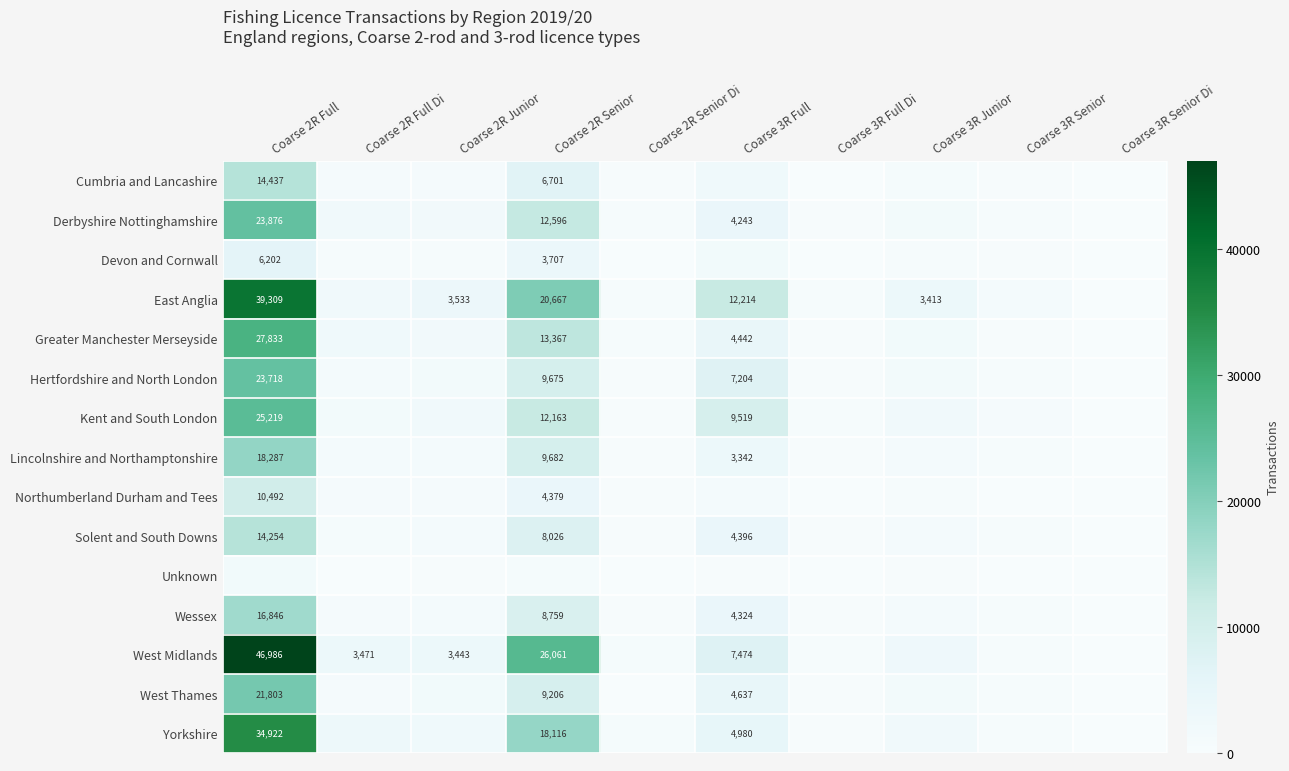

The West Midlands series shows 3443 at Coarse 2R Junior. True or false?

True